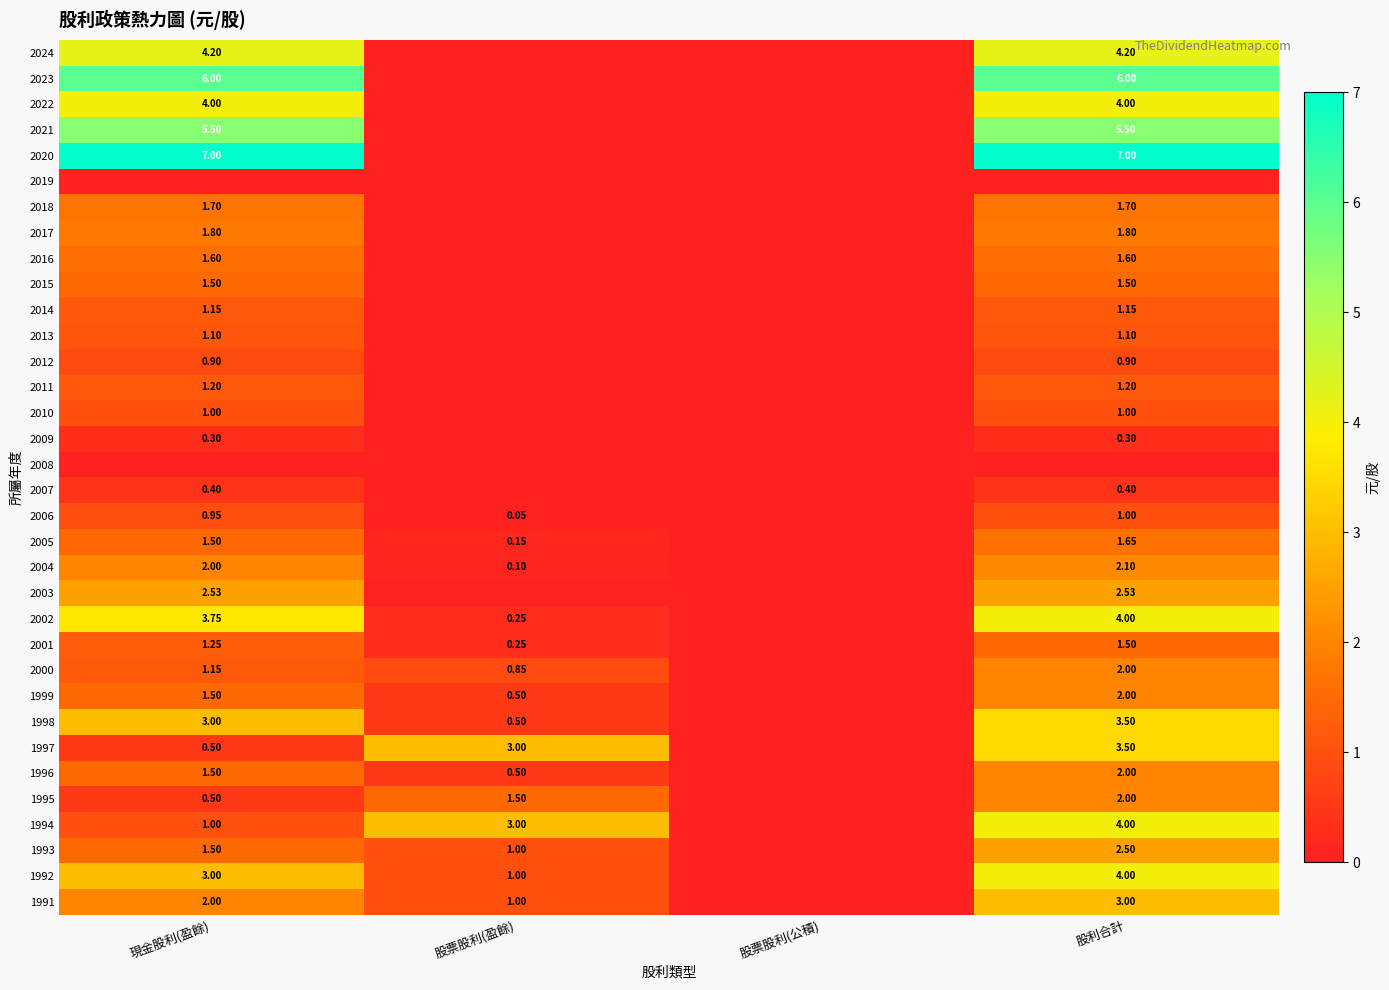

Which category has the highest value across all series?

現金股利(盈餘)